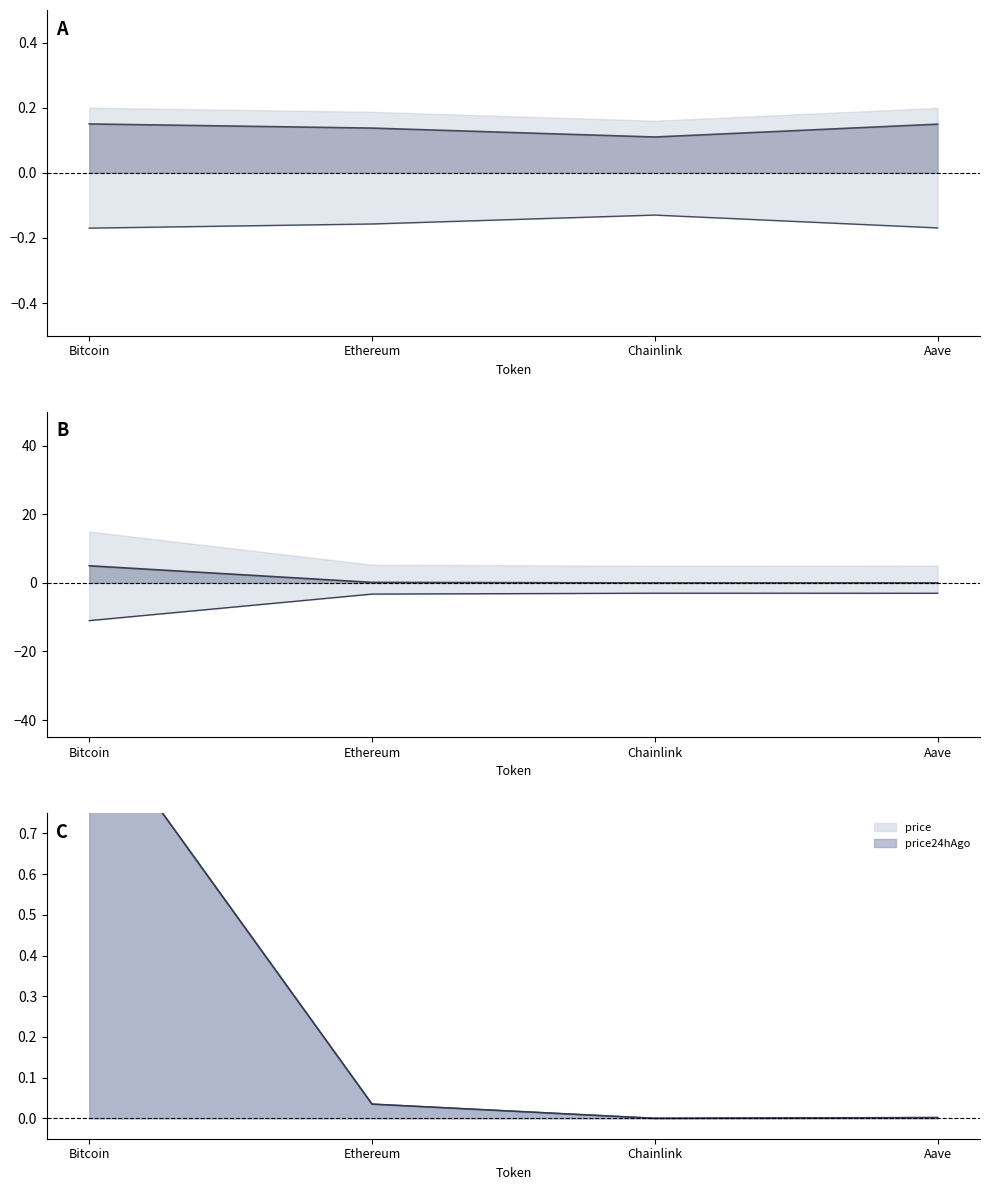

True or false: price has more than 0 interior local peaks.

False